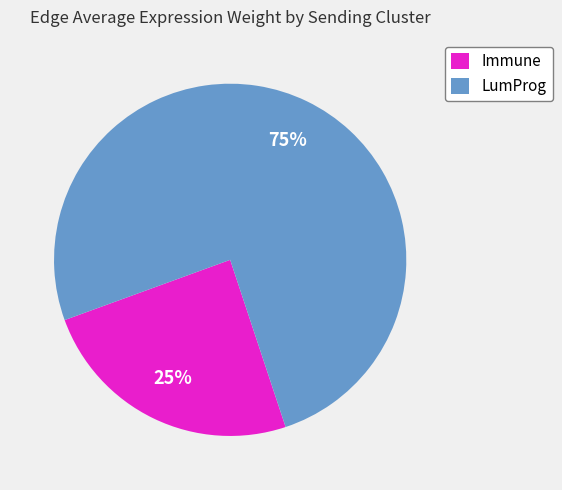

Combined, do Immune and LumProg account for over 50%?

Yes